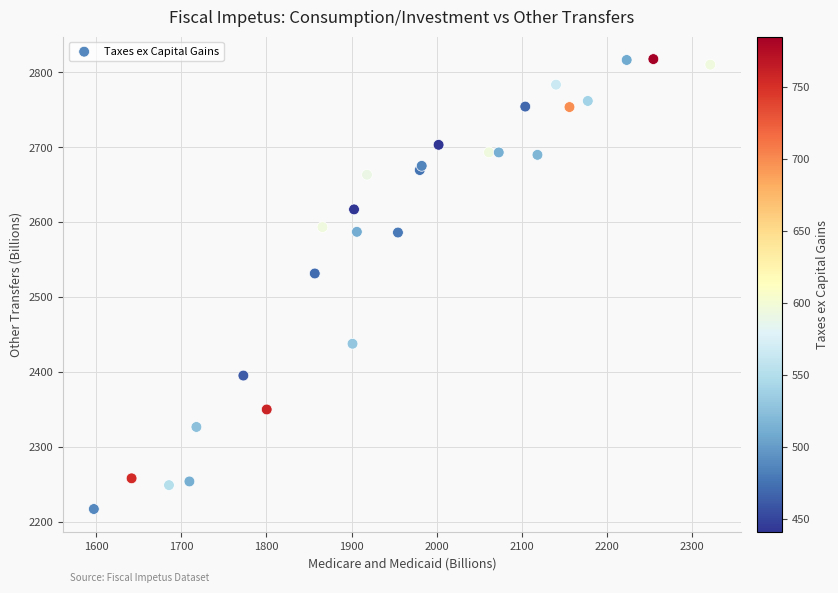

What Y value in the scatter plot is closest to 2517?

2531.5